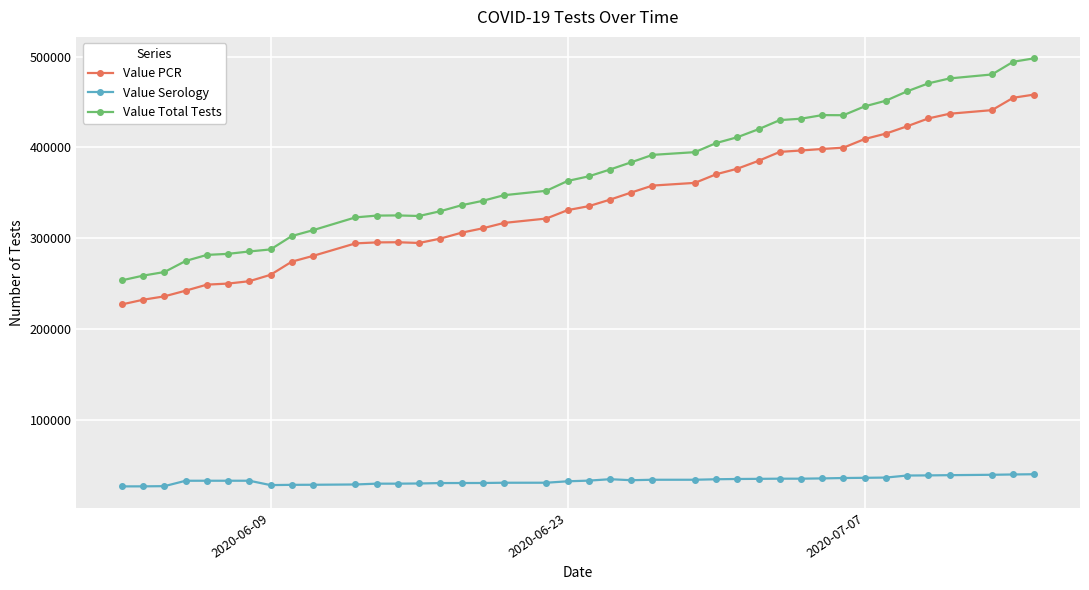

True or false: Value Total Tests and Value Serology cross at least once.

False